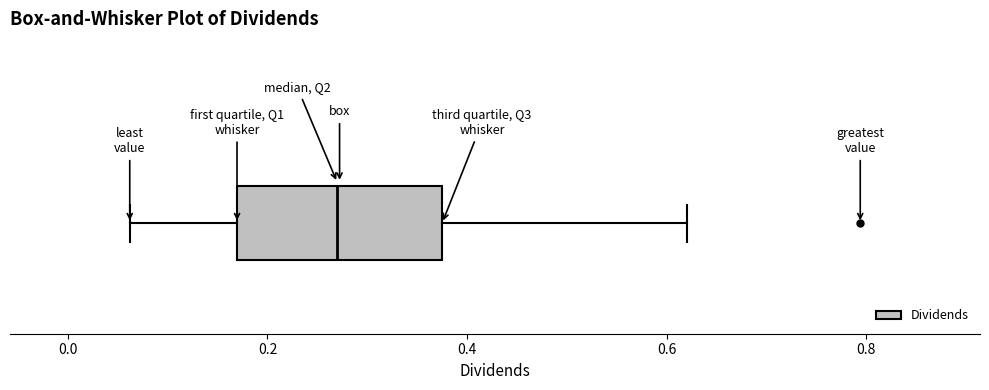

Where does the right whisker of the box end on the x-axis? The values are not printed on the chart, so give them approximately, as read against the axis.

0.62